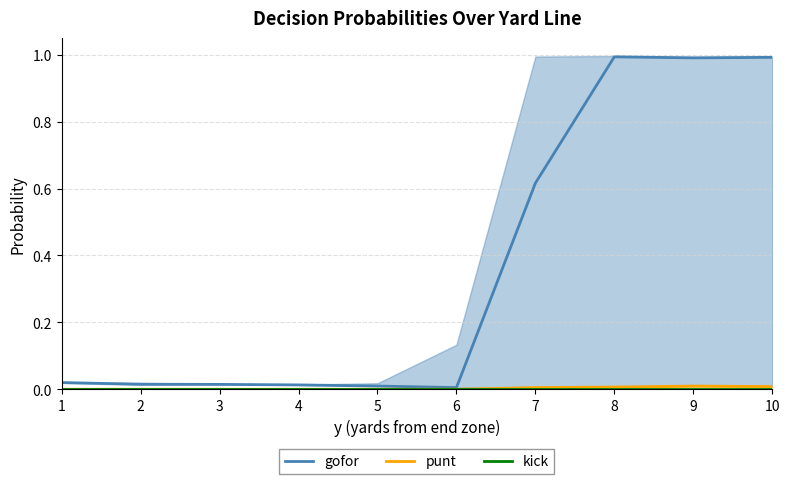

True or false: gofor and punt cross at least once.

False